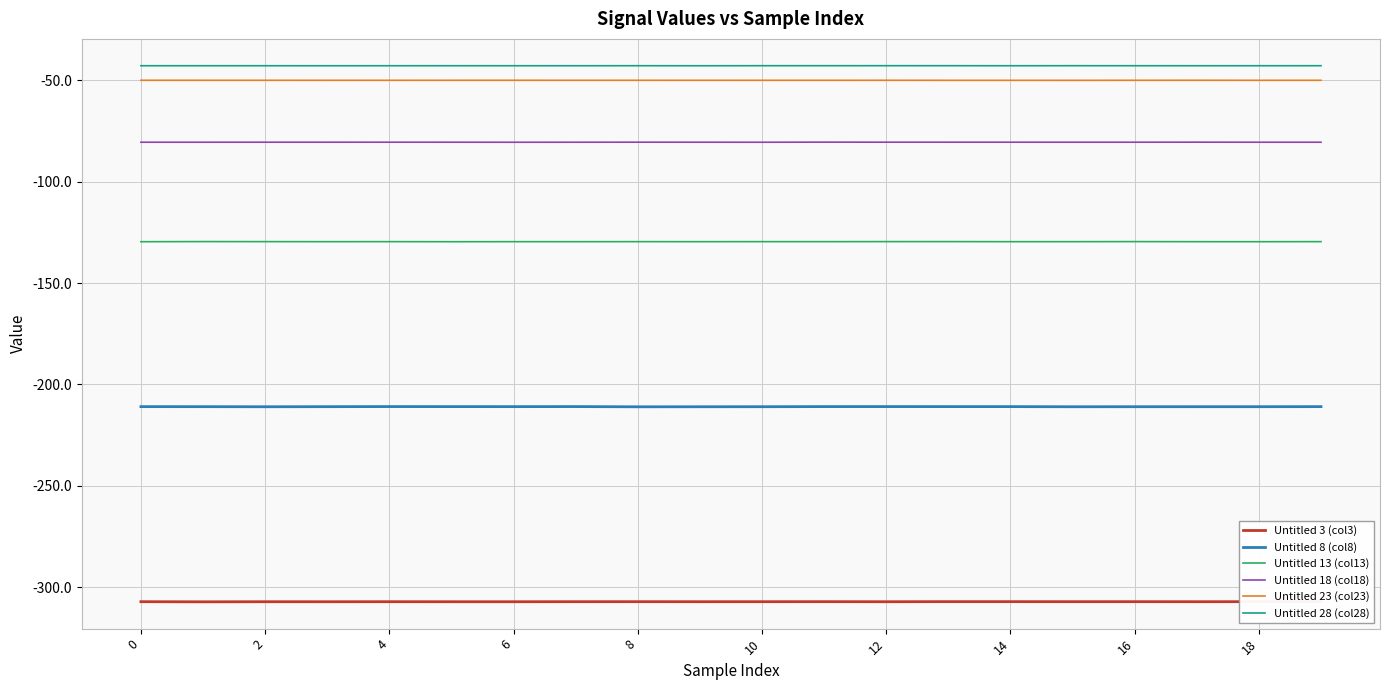

True or false: Untitled 28 (col28) and Untitled 13 (col13) intersect in this chart.

False